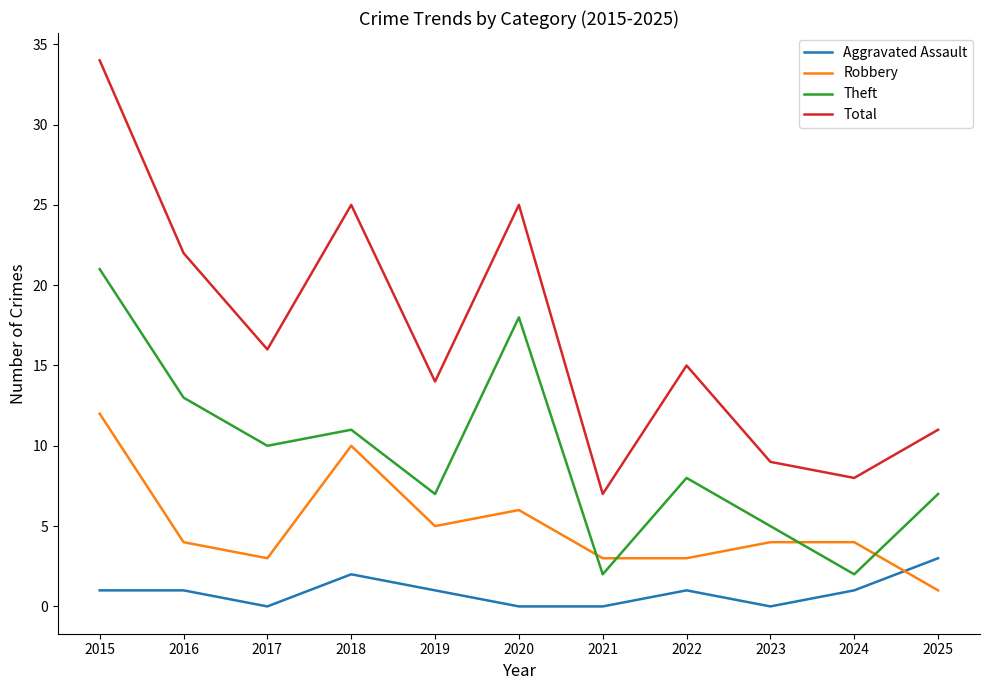

True or false: Robbery and Aggravated Assault intersect in this chart.

True